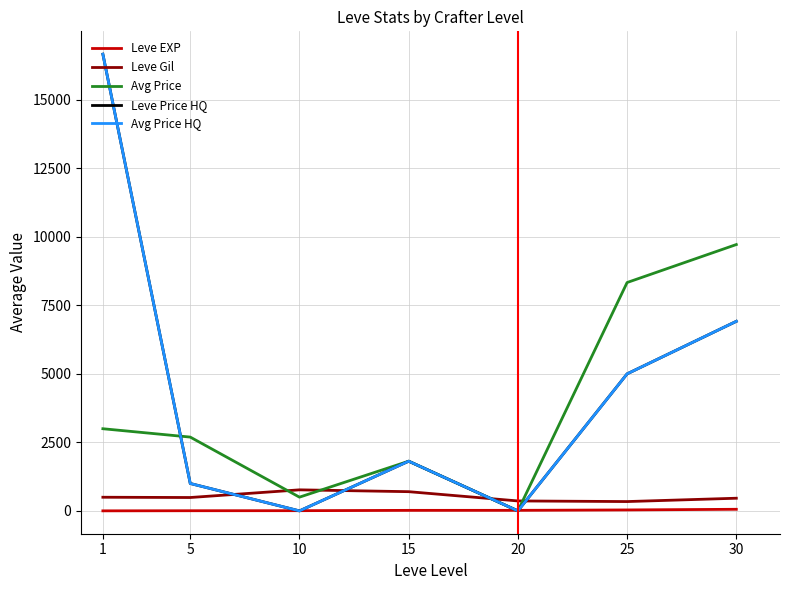

Where is Leve Price HQ nearest to the value 8333?

30